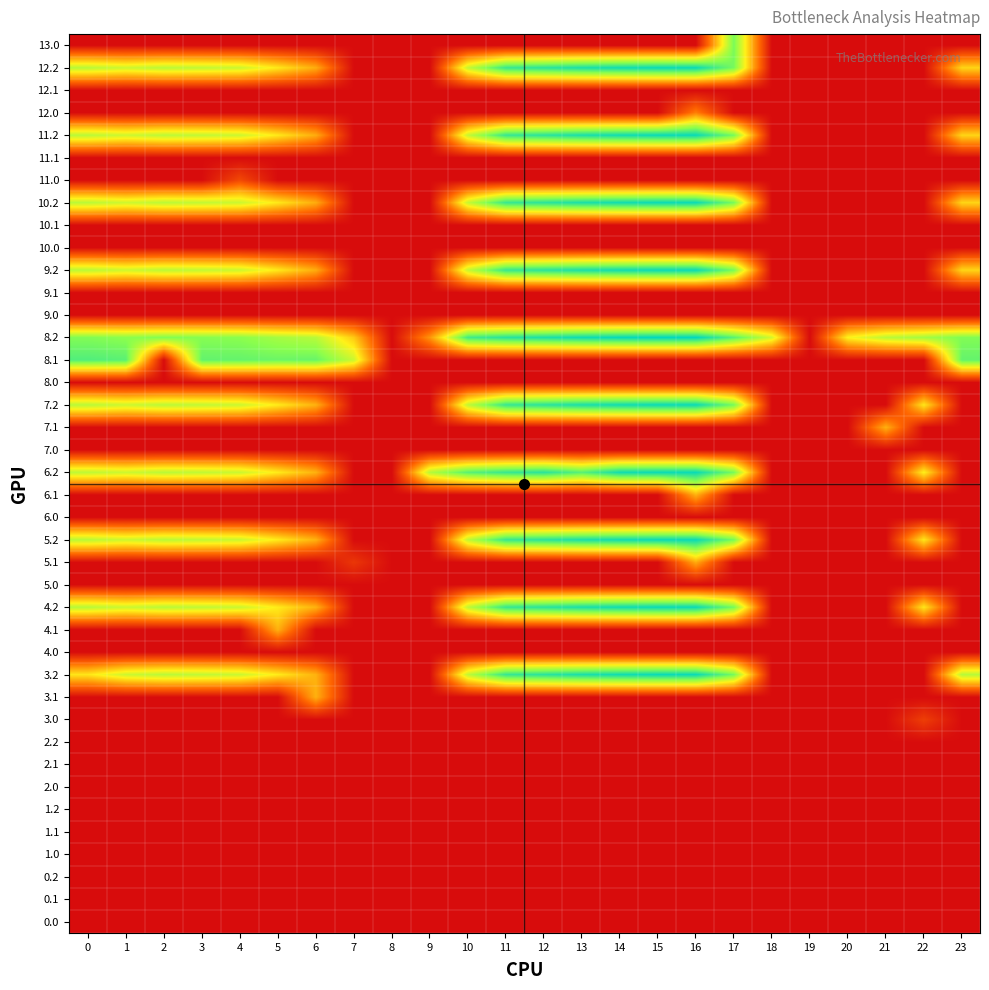

Reading left to right, transcribe all the data shown in this chart.

0.0: 0=0.0	1=0.0	2=0.0	3=0.0	4=0.0	5=0.0	6=0.0	7=0.0	8=0.0	9=0.0	10=0.0	11=0.0	12=0.0	13=0.0	14=0.0	15=0.0	16=0.0	17=0.0	18=0.0	19=0.0	20=0.0	21=0.0	22=0.0	23=0.0
0.1: 0=0.0	1=0.0	2=0.0	3=0.0	4=0.0	5=0.0	6=0.0	7=0.0	8=0.0	9=0.0	10=0.0	11=0.0	12=0.0	13=0.0	14=0.0	15=0.0	16=0.0	17=0.0	18=0.0	19=0.0	20=0.0	21=0.0	22=0.0	23=0.0
0.2: 0=0.0	1=0.0	2=0.0	3=0.0	4=0.0	5=0.0	6=0.0	7=0.0	8=0.0	9=0.0	10=0.0	11=0.0	12=0.0	13=0.0	14=0.0	15=0.0	16=0.0	17=0.0	18=0.0	19=0.0	20=0.0	21=0.0	22=0.0	23=0.0
1.0: 0=0.0	1=0.0	2=0.0	3=0.0	4=0.0	5=0.0	6=0.0	7=0.0	8=0.0	9=0.0	10=0.0	11=0.0	12=0.0	13=0.0	14=0.0	15=0.0	16=0.0	17=0.0	18=0.0	19=0.0	20=0.0	21=0.0	22=0.0	23=0.0
1.1: 0=0.0	1=0.0	2=0.0	3=0.0	4=0.0	5=0.0	6=0.0	7=0.0	8=0.0	9=0.0	10=0.0	11=0.0	12=0.0	13=0.0	14=0.0	15=0.0	16=0.0	17=0.0	18=0.0	19=0.0	20=0.0	21=0.0	22=0.0	23=0.0
1.2: 0=0.0	1=0.0	2=0.0	3=0.0	4=0.0	5=0.0	6=0.0	7=0.0	8=0.0	9=0.0	10=0.0	11=0.0	12=0.0	13=0.0	14=0.0	15=0.0	16=0.0	17=0.0	18=0.0	19=0.0	20=0.0	21=0.0	22=0.0	23=0.0
2.0: 0=0.0	1=0.0	2=0.0	3=0.0	4=0.0	5=0.0	6=0.0	7=0.0	8=0.0	9=0.0	10=0.0	11=0.0	12=0.0	13=0.0	14=0.0	15=0.0	16=0.0	17=0.0	18=0.0	19=0.0	20=0.0	21=0.0	22=0.0	23=0.0
2.1: 0=0.0	1=0.0	2=0.0	3=0.0	4=0.0	5=0.0	6=0.0	7=0.0	8=0.0	9=0.0	10=0.0	11=0.0	12=0.0	13=0.0	14=0.0	15=0.0	16=0.0	17=0.0	18=0.0	19=0.0	20=0.0	21=0.0	22=0.0	23=0.0
2.2: 0=0.0	1=0.0	2=0.0	3=0.0	4=0.0	5=0.0	6=0.0	7=0.0	8=0.0	9=0.0	10=0.0	11=0.0	12=0.0	13=0.0	14=0.0	15=0.0	16=0.0	17=0.0	18=0.0	19=0.0	20=0.0	21=0.0	22=0.0	23=0.0
3.0: 0=0.0	1=0.0	2=0.0	3=0.0	4=0.0	5=0.0	6=0.0	7=0.0	8=0.0	9=0.0	10=0.0	11=0.0	12=0.0	13=0.0	14=0.0	15=0.0	16=0.0	17=0.0	18=0.0	19=0.0	20=0.0	21=0.0	22=0.9	23=0.0
3.1: 0=0.0	1=0.0	2=0.0	3=0.0	4=0.0	5=0.0	6=2.6	7=0.0	8=0.0	9=0.0	10=0.0	11=0.0	12=0.0	13=0.0	14=0.0	15=0.0	16=0.0	17=0.0	18=0.0	19=0.0	20=0.0	21=0.0	22=0.0	23=0.0
3.2: 0=3.3	1=4.1	2=4.3	3=4.2	4=4.1	5=3.4	6=2.6	7=0.0	8=0.0	9=0.0	10=4.2	11=5.7	12=5.9	13=6.1	14=6.2	15=6.2	16=6.2	17=5.0	18=0.0	19=0.0	20=0.0	21=0.0	22=0.0	23=4.3
4.0: 0=0.0	1=0.0	2=0.0	3=0.0	4=0.0	5=0.0	6=0.0	7=0.0	8=0.0	9=0.0	10=0.0	11=0.0	12=0.0	13=0.0	14=0.0	15=0.0	16=0.0	17=0.0	18=0.0	19=0.0	20=0.0	21=0.0	22=0.0	23=0.0
4.1: 0=0.0	1=0.0	2=0.0	3=0.0	4=0.0	5=2.6	6=0.0	7=0.0	8=0.0	9=0.0	10=0.0	11=0.0	12=0.0	13=0.0	14=0.0	15=0.0	16=0.0	17=0.0	18=0.0	19=0.0	20=0.0	21=0.0	22=0.0	23=0.0
4.2: 0=4.3	1=4.1	2=4.3	3=4.2	4=4.1	5=3.4	6=2.6	7=0.0	8=0.0	9=0.0	10=4.2	11=5.7	12=5.9	13=6.1	14=6.2	15=6.2	16=6.2	17=5.0	18=0.0	19=0.0	20=0.0	21=0.0	22=3.3	23=0.0
5.0: 0=0.0	1=0.0	2=0.0	3=0.0	4=0.0	5=0.0	6=0.0	7=0.0	8=0.0	9=0.0	10=0.0	11=0.0	12=0.0	13=0.0	14=0.0	15=0.0	16=0.0	17=0.0	18=0.0	19=0.0	20=0.0	21=0.0	22=0.0	23=0.0
5.1: 0=0.0	1=0.0	2=0.0	3=0.0	4=0.0	5=0.0	6=0.0	7=0.8	8=0.0	9=0.0	10=0.0	11=0.0	12=0.0	13=0.0	14=0.0	15=0.0	16=2.5	17=0.0	18=0.0	19=0.0	20=0.0	21=0.0	22=0.0	23=0.0
5.2: 0=4.3	1=4.1	2=4.3	3=4.2	4=4.1	5=3.4	6=2.6	7=0.0	8=0.0	9=0.0	10=4.2	11=5.7	12=5.9	13=6.1	14=6.2	15=6.2	16=6.2	17=5.0	18=0.0	19=0.0	20=0.0	21=0.0	22=3.3	23=0.0
6.0: 0=0.0	1=0.0	2=0.0	3=0.0	4=0.0	5=0.0	6=0.0	7=0.0	8=0.0	9=0.0	10=0.0	11=0.0	12=0.0	13=0.0	14=0.0	15=0.0	16=0.0	17=0.0	18=0.0	19=0.0	20=0.0	21=0.0	22=0.0	23=0.0
6.1: 0=0.0	1=0.0	2=0.0	3=0.0	4=0.0	5=0.0	6=0.0	7=0.0	8=0.0	9=0.0	10=0.0	11=0.0	12=0.0	13=0.0	14=0.0	15=0.0	16=2.6	17=0.0	18=0.0	19=0.0	20=0.0	21=0.0	22=0.0	23=0.0
6.2: 0=4.2	1=4.1	2=4.3	3=4.2	4=4.1	5=3.4	6=2.6	7=0.0	8=0.0	9=4.3	10=5.3	11=5.7	12=5.9	13=5.3	14=6.2	15=6.2	16=6.2	17=5.0	18=0.0	19=0.0	20=0.0	21=0.0	22=3.5	23=0.0
7.0: 0=0.0	1=0.0	2=0.0	3=0.0	4=0.0	5=0.0	6=0.0	7=0.0	8=0.0	9=0.0	10=0.0	11=0.0	12=0.0	13=0.0	14=0.0	15=0.0	16=0.0	17=0.0	18=0.0	19=0.0	20=0.0	21=0.0	22=0.0	23=0.0
7.1: 0=0.0	1=0.0	2=0.0	3=0.0	4=0.0	5=0.0	6=0.0	7=0.0	8=0.0	9=0.0	10=0.0	11=0.0	12=0.0	13=0.0	14=0.0	15=0.0	16=0.0	17=0.0	18=0.0	19=0.0	20=0.0	21=2.6	22=0.0	23=0.0
7.2: 0=4.3	1=4.1	2=4.3	3=4.2	4=4.1	5=3.4	6=2.6	7=0.0	8=0.0	9=0.0	10=4.2	11=5.7	12=5.9	13=6.1	14=6.2	15=6.2	16=6.2	17=5.0	18=0.0	19=0.0	20=0.0	21=0.0	22=3.3	23=0.0
8.0: 0=0.0	1=0.0	2=0.0	3=0.0	4=0.0	5=0.0	6=0.0	7=0.0	8=0.0	9=0.0	10=0.0	11=0.0	12=0.0	13=0.0	14=0.0	15=0.0	16=0.0	17=0.0	18=0.0	19=0.0	20=0.0	21=0.0	22=0.0	23=0.0
8.1: 0=5.4	1=5.3	2=0.0	3=5.2	4=5.2	5=5.1	6=5.2	7=4.1	8=0.0	9=0.0	10=0.0	11=0.0	12=0.0	13=0.0	14=0.0	15=0.0	16=0.0	17=0.0	18=0.0	19=0.0	20=0.0	21=0.0	22=0.0	23=5.2
8.2: 0=4.9	1=4.7	2=4.8	3=4.8	4=4.8	5=4.5	6=4.3	7=2.9	8=0.0	9=2.2	10=5.6	11=5.9	12=6.0	13=6.2	14=6.3	15=6.3	16=6.3	17=5.3	18=4.0	19=0.0	20=3.5	21=4.2	22=4.5	23=4.9
9.0: 0=0.0	1=0.0	2=0.0	3=0.0	4=0.0	5=0.0	6=0.0	7=0.0	8=0.0	9=0.0	10=0.0	11=0.0	12=0.0	13=0.0	14=0.0	15=0.0	16=0.0	17=0.0	18=0.0	19=0.0	20=0.0	21=0.0	22=0.0	23=0.0
9.1: 0=0.0	1=0.0	2=0.0	3=0.0	4=0.0	5=0.0	6=0.0	7=0.0	8=0.0	9=0.0	10=0.0	11=0.0	12=0.0	13=0.0	14=0.0	15=0.0	16=0.0	17=0.0	18=0.0	19=0.0	20=0.0	21=0.0	22=0.0	23=0.0
9.2: 0=4.3	1=4.0	2=4.2	3=4.2	4=4.1	5=3.4	6=2.5	7=0.0	8=0.0	9=0.0	10=4.1	11=5.7	12=5.9	13=6.1	14=6.2	15=6.2	16=6.2	17=5.0	18=0.0	19=0.0	20=0.0	21=0.0	22=0.0	23=3.1
10.0: 0=0.0	1=0.0	2=0.0	3=0.0	4=0.0	5=0.0	6=0.0	7=0.0	8=0.0	9=0.0	10=0.0	11=0.0	12=0.0	13=0.0	14=0.0	15=0.0	16=0.0	17=0.0	18=0.0	19=0.0	20=0.0	21=0.0	22=0.0	23=0.0
10.1: 0=0.0	1=0.0	2=0.0	3=0.0	4=0.0	5=0.0	6=0.0	7=0.0	8=0.0	9=0.0	10=0.0	11=0.0	12=0.0	13=0.0	14=0.0	15=0.0	16=0.0	17=0.0	18=0.0	19=0.0	20=0.0	21=0.0	22=0.0	23=0.0
10.2: 0=4.3	1=4.0	2=4.2	3=4.2	4=4.1	5=3.4	6=2.5	7=0.0	8=0.0	9=0.0	10=4.1	11=5.7	12=5.9	13=6.1	14=6.2	15=6.2	16=6.2	17=5.0	18=0.0	19=0.0	20=0.0	21=0.0	22=0.0	23=3.1
11.0: 0=0.0	1=0.0	2=0.0	3=0.0	4=1.1	5=0.0	6=0.0	7=0.0	8=0.0	9=0.0	10=0.0	11=0.0	12=0.0	13=0.0	14=0.0	15=0.0	16=0.0	17=0.0	18=0.0	19=0.0	20=0.0	21=0.0	22=0.0	23=0.0
11.1: 0=0.0	1=0.0	2=0.0	3=0.0	4=0.0	5=0.0	6=0.0	7=0.0	8=0.0	9=0.0	10=0.0	11=0.0	12=0.0	13=0.0	14=0.0	15=0.0	16=0.0	17=0.0	18=0.0	19=0.0	20=0.0	21=0.0	22=0.0	23=0.0
11.2: 0=4.3	1=4.0	2=4.2	3=4.2	4=4.1	5=3.4	6=2.5	7=0.0	8=0.0	9=0.0	10=4.1	11=5.7	12=5.9	13=6.1	14=6.2	15=6.2	16=6.2	17=5.0	18=0.0	19=0.0	20=0.0	21=0.0	22=0.0	23=3.1
12.0: 0=0.0	1=0.0	2=0.0	3=0.0	4=0.0	5=0.0	6=0.0	7=0.0	8=0.0	9=0.0	10=0.0	11=0.0	12=0.0	13=0.0	14=0.0	15=0.0	16=1.9	17=0.0	18=0.0	19=0.0	20=0.0	21=0.0	22=0.0	23=0.0
12.1: 0=0.0	1=0.0	2=0.0	3=0.0	4=0.0	5=0.0	6=0.0	7=0.0	8=0.0	9=0.0	10=0.0	11=0.0	12=0.0	13=0.0	14=0.0	15=0.0	16=0.0	17=0.0	18=0.0	19=0.0	20=0.0	21=0.0	22=0.0	23=0.0
12.2: 0=4.3	1=4.0	2=4.2	3=4.2	4=4.1	5=3.4	6=2.5	7=0.0	8=0.0	9=0.0	10=4.1	11=5.7	12=5.9	13=6.1	14=6.2	15=6.2	16=6.2	17=5.0	18=0.0	19=0.0	20=0.0	21=0.0	22=0.0	23=3.1
13.0: 0=0.0	1=0.0	2=0.0	3=0.0	4=0.0	5=0.0	6=0.0	7=0.0	8=0.0	9=0.0	10=0.0	11=0.0	12=0.0	13=0.0	14=0.0	15=0.0	16=0.0	17=5.0	18=0.0	19=0.0	20=0.0	21=0.0	22=0.0	23=0.0